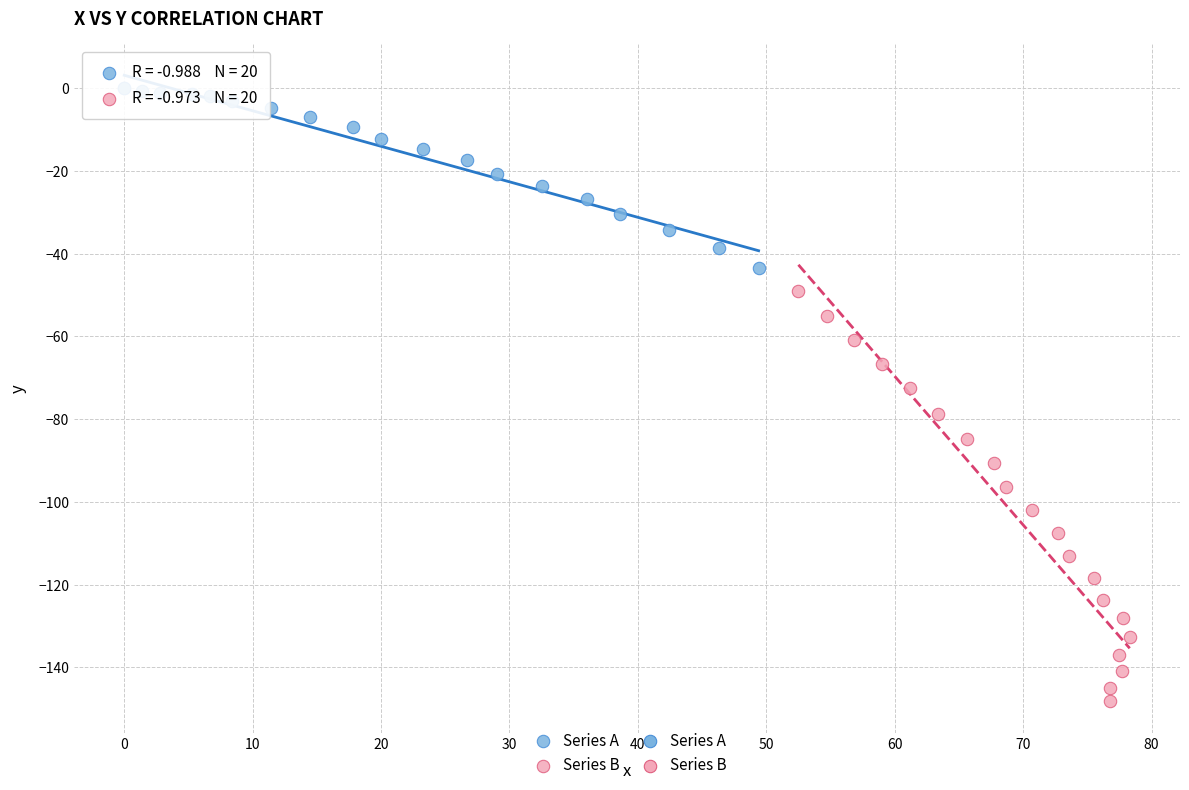

Which series has the largest Y range (max minus min)?

Series B